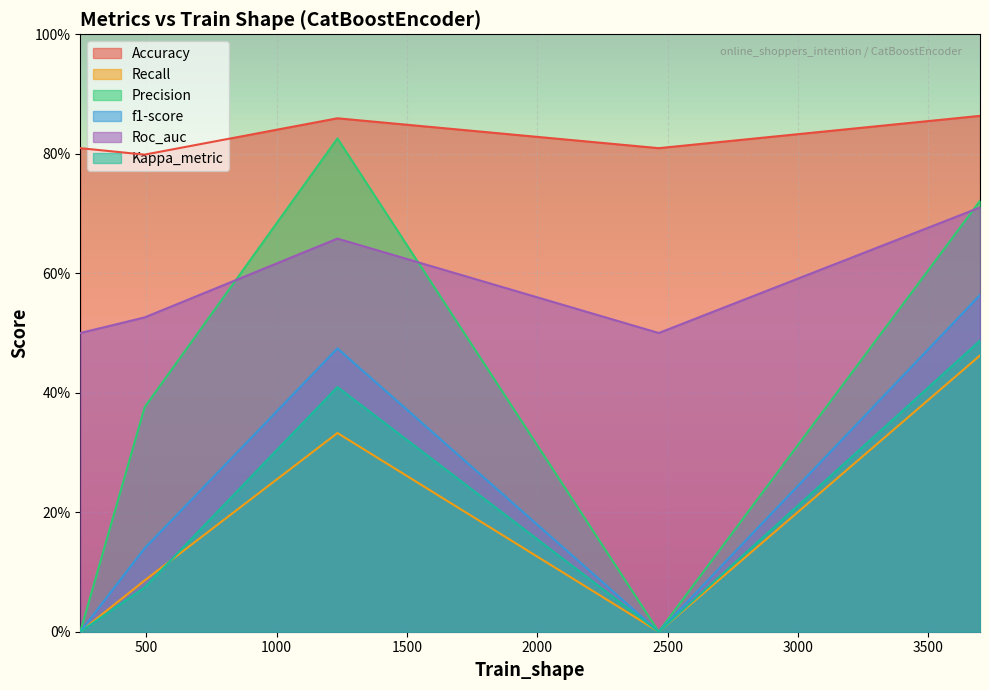

Is it true that Kappa_metric equals 0.2 at 246?

False